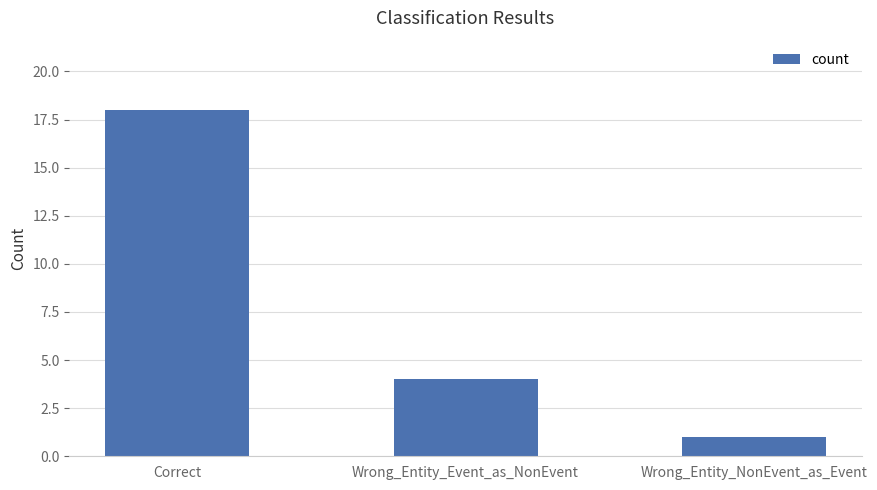

What is the maximum value shown in the chart?

18